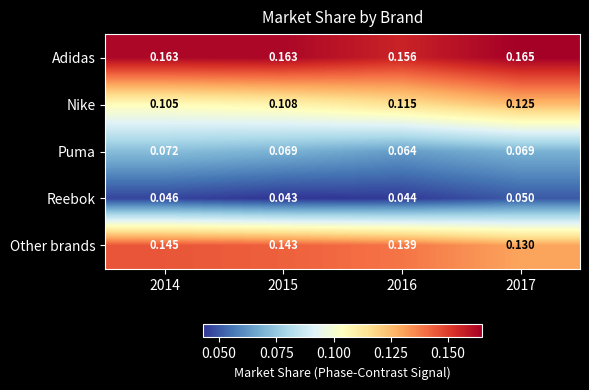

Which series has the largest total across all categories?

Adidas